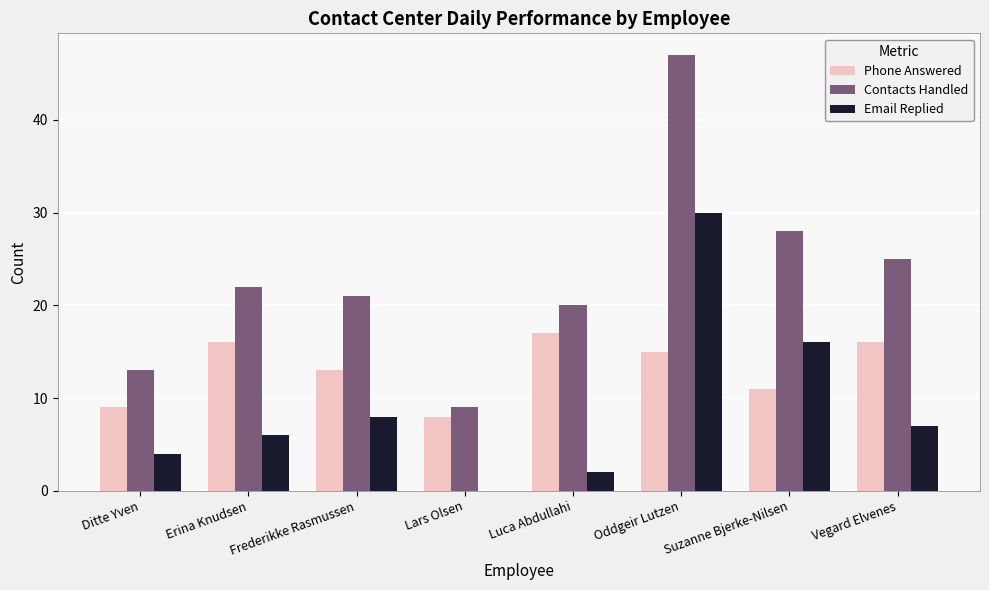

The Contacts Handled series shows 4 at Lars Olsen. True or false?

False